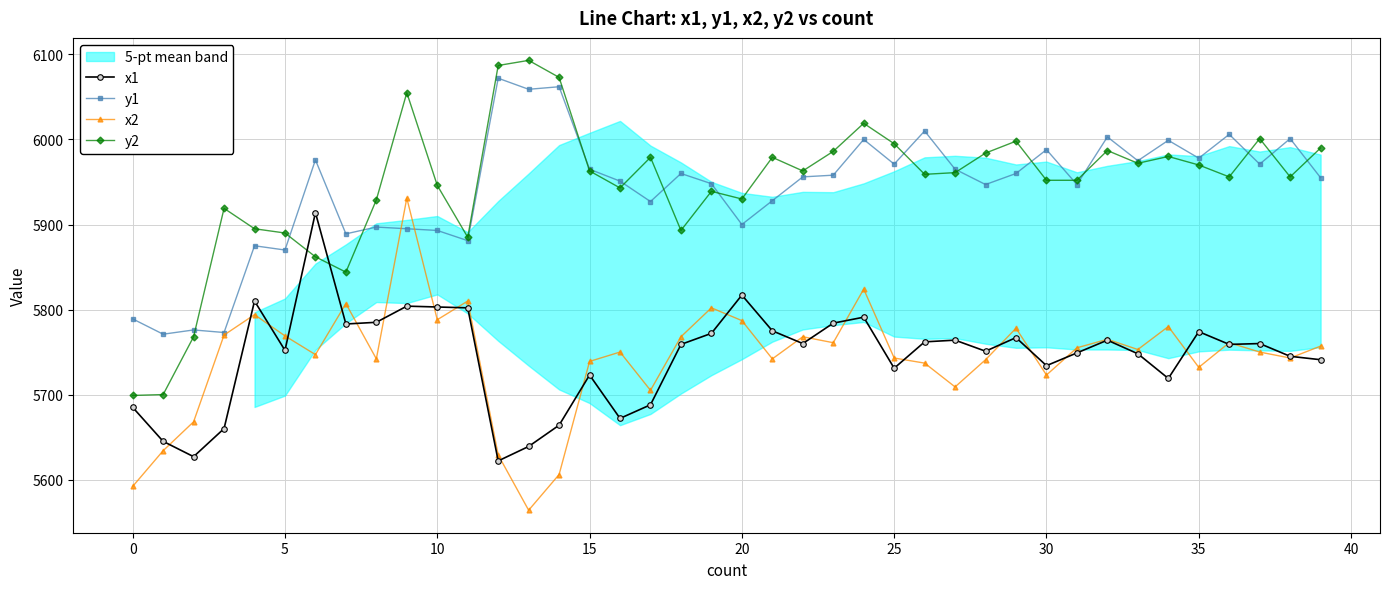

What is the label of the 17th point from the right?

23